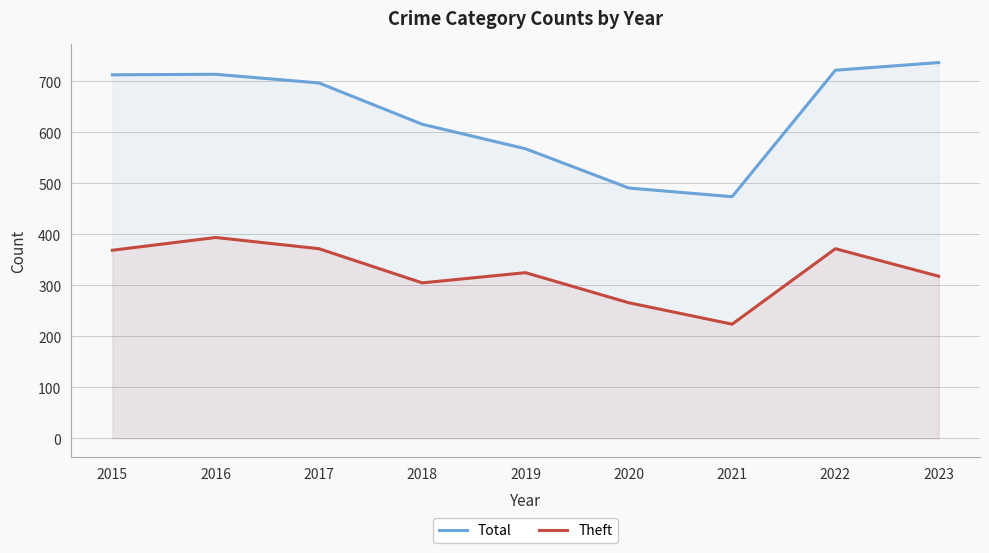

What is the average value of the Theft series?

327